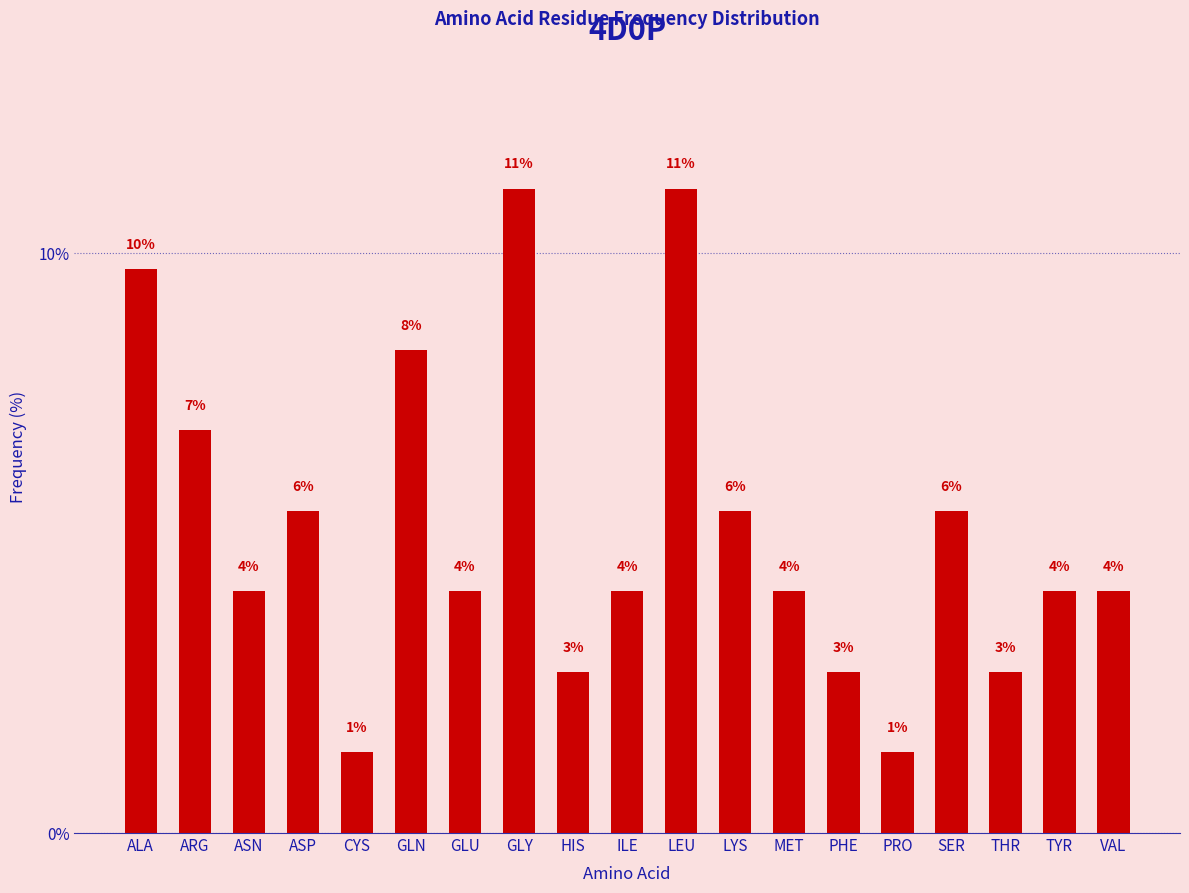

What is the ratio of the value at ALA to the value at LEU?

0.9